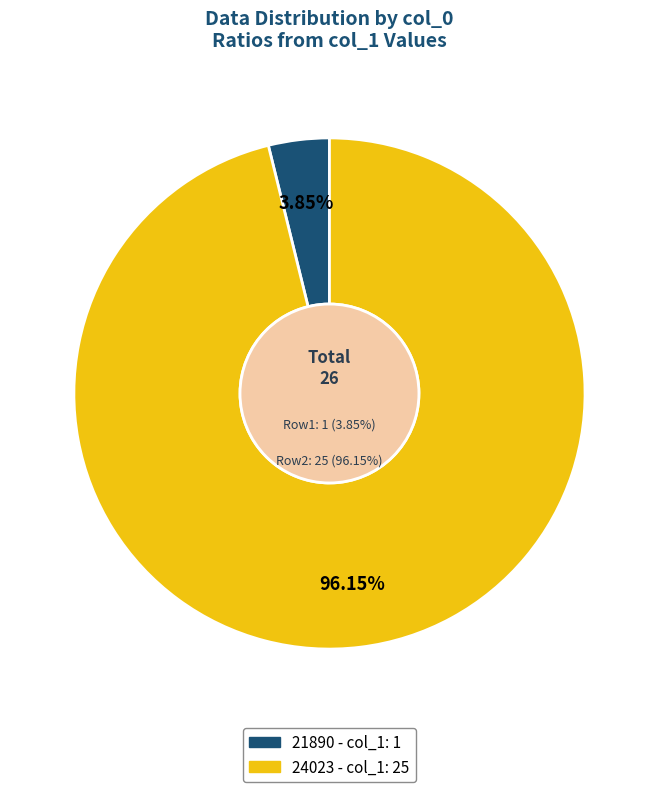

True or false: 24023 accounts for 96% of the total.

True